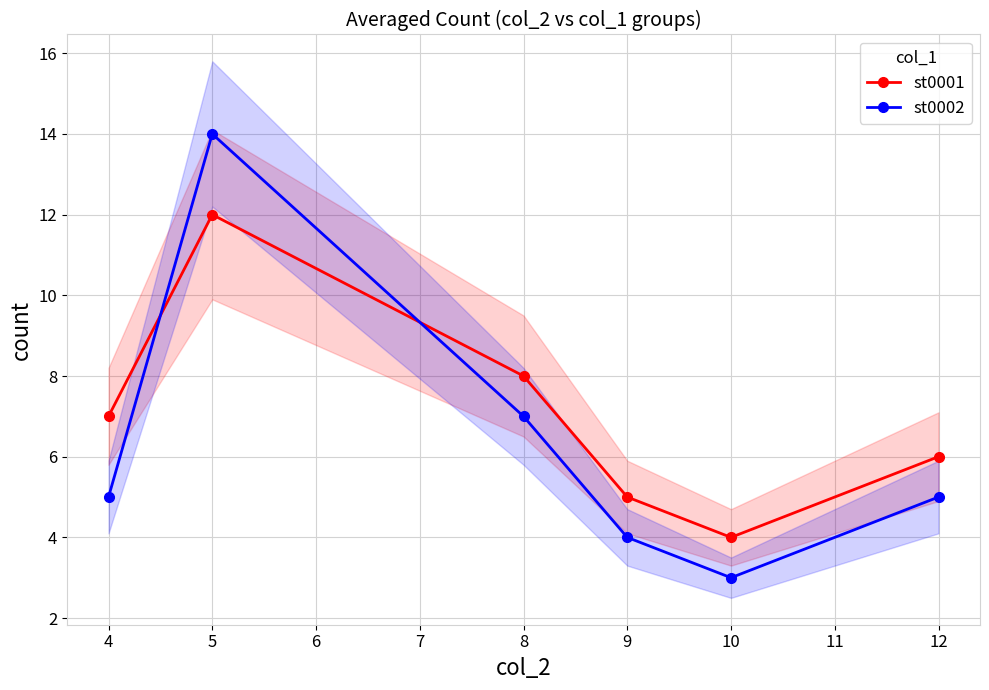

Where is st0001 nearest to the value 8?

8